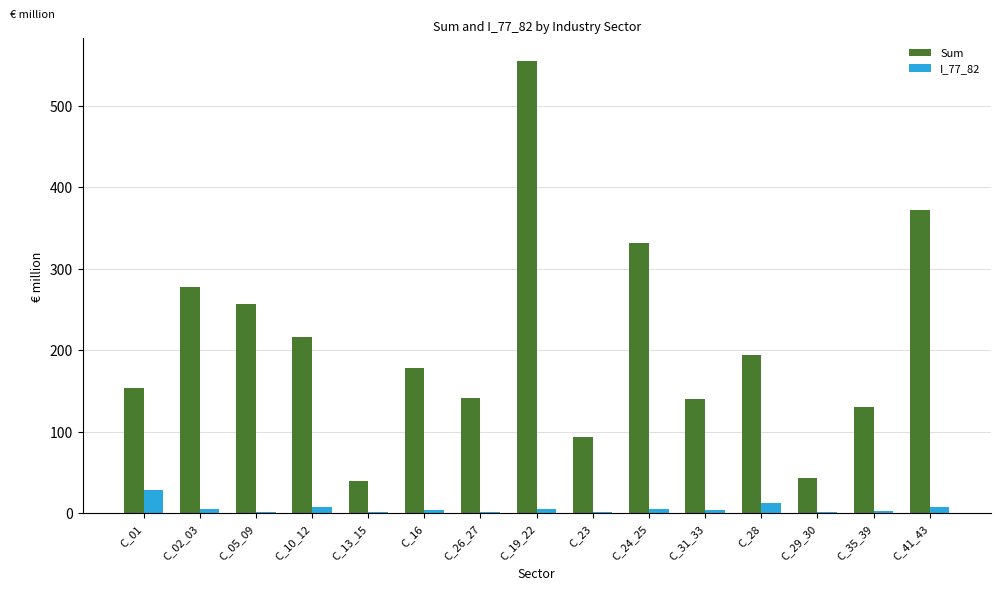

At which category does the chart reach its peak across all series?

C_19_22